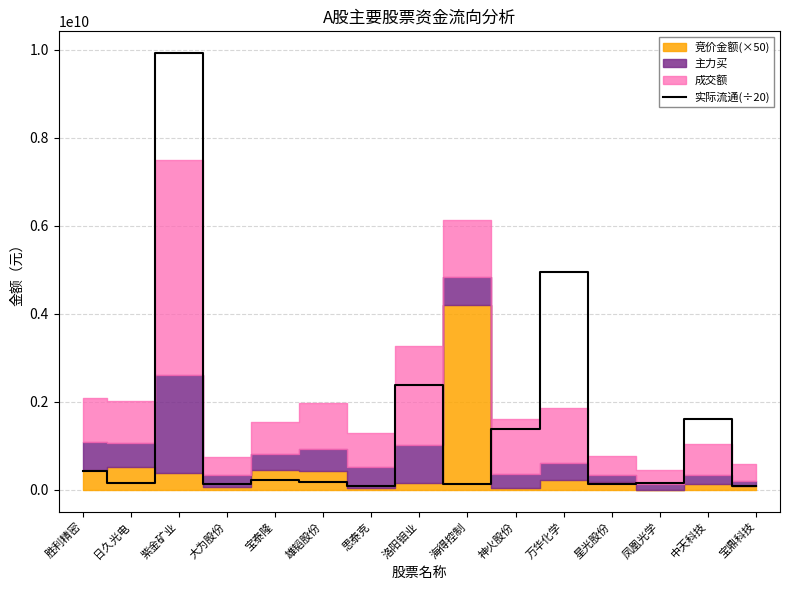

What is the difference between the second highest and second lowest values?

4862417645.7